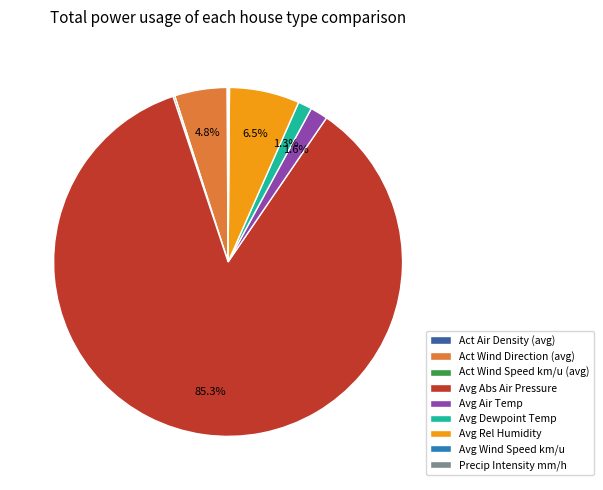

Which slice is the largest?

Avg Abs Air Pressure